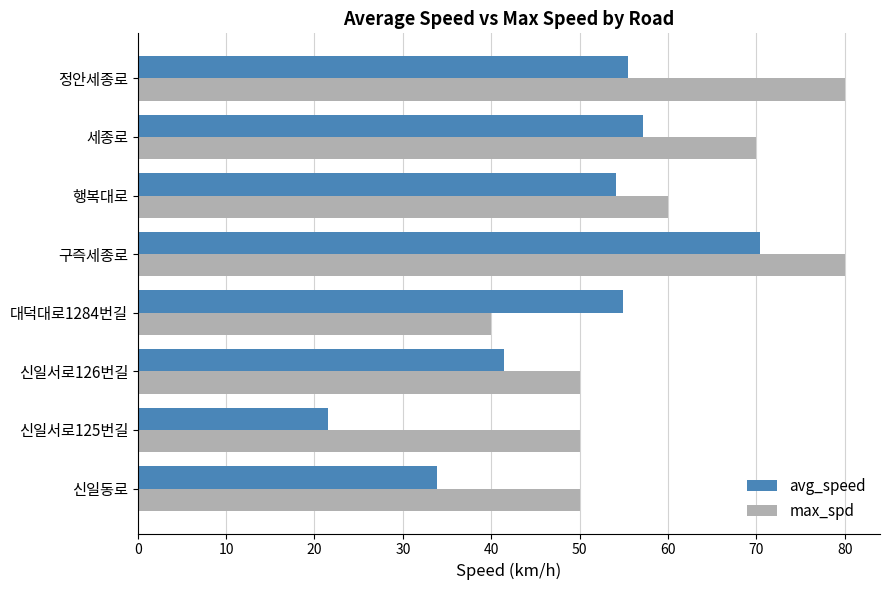

Which series has the widest spread of values?

avg_speed